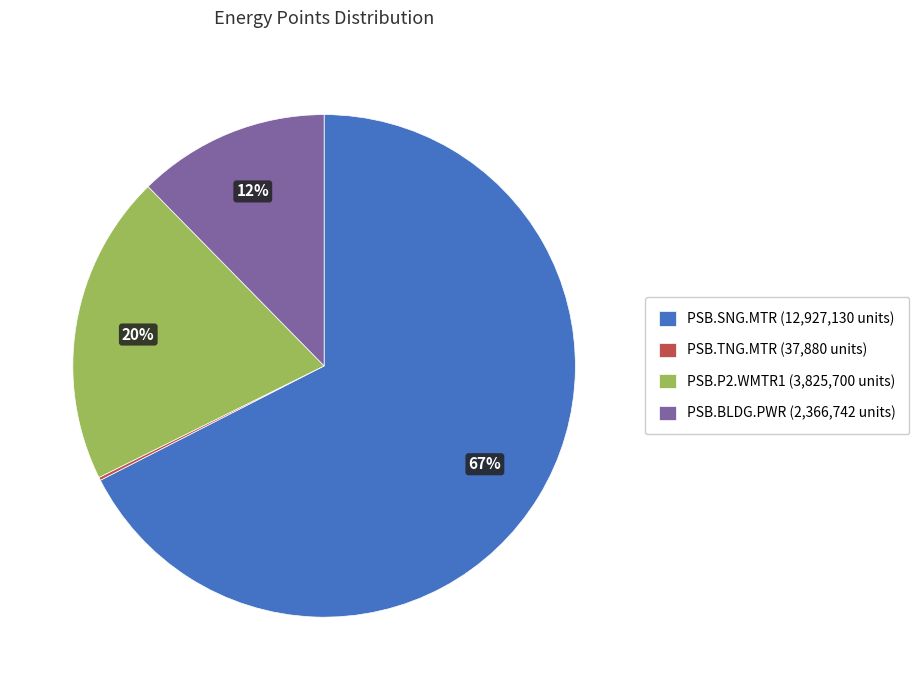

To the nearest percent, what percentage of the pie is PSB.BLDG.PWR (2,366,742 units)?

12%